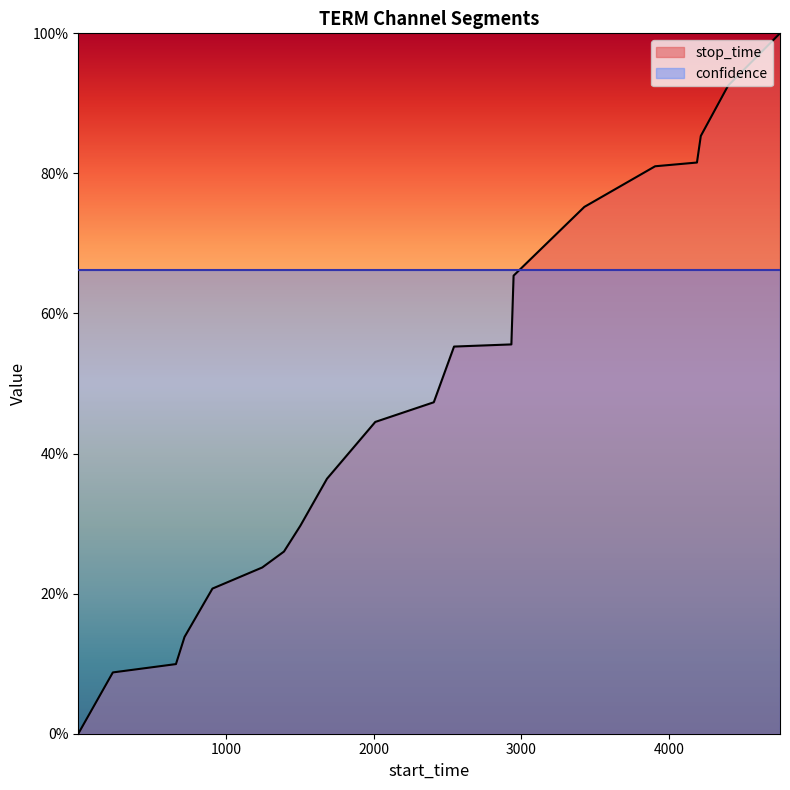

How many data points does each series have?

20